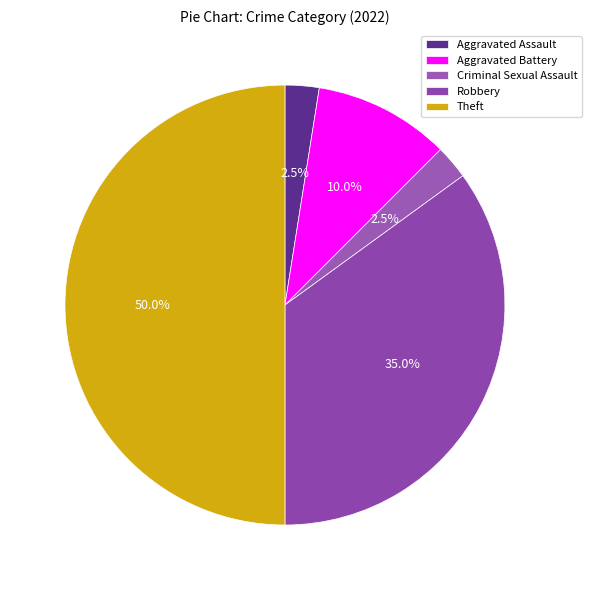

To the nearest percent, what is the combined percentage of Theft and Robbery?

85%